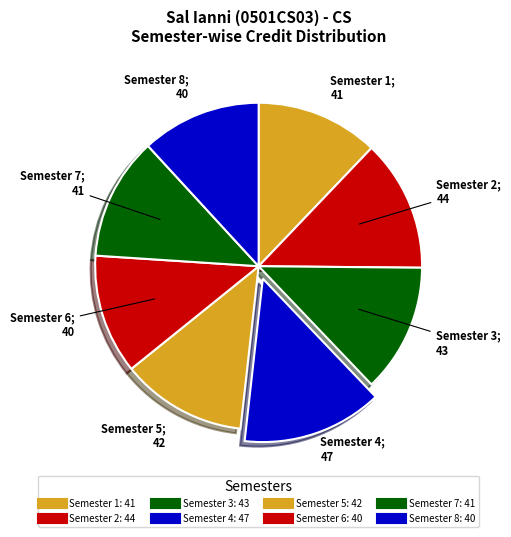

Approximately how many times larger is the value at Semester 5 compared to Semester 3?

1.0